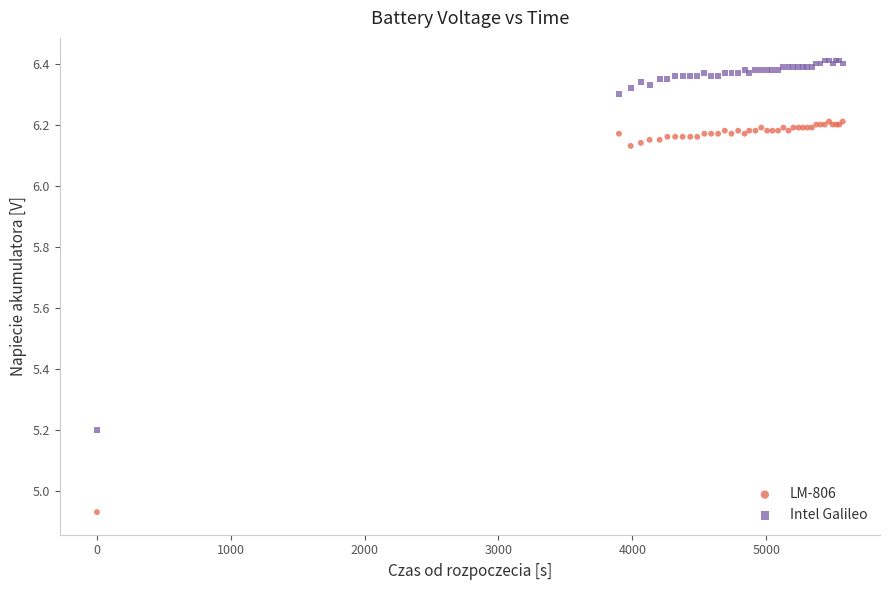

Which series reaches the minimum Y coordinate?

LM-806